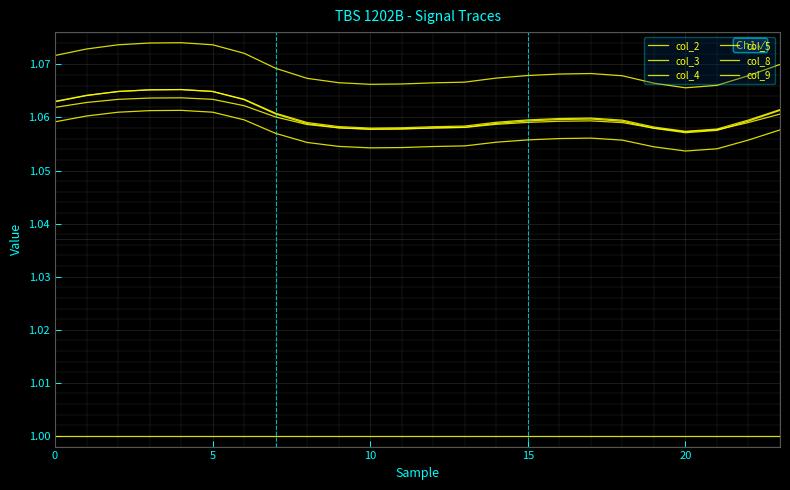

How many lines are shown in the chart?

6